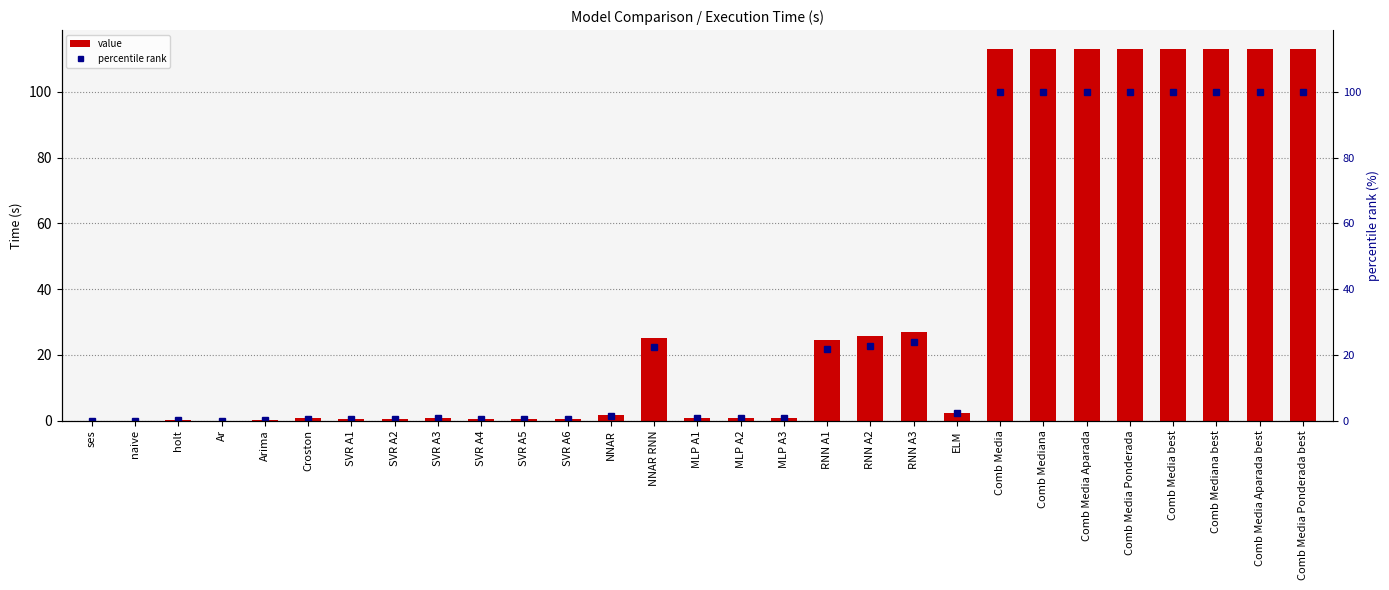

The value of percentile rank at Comb Media Ponderada is 100.0. True or false?

True